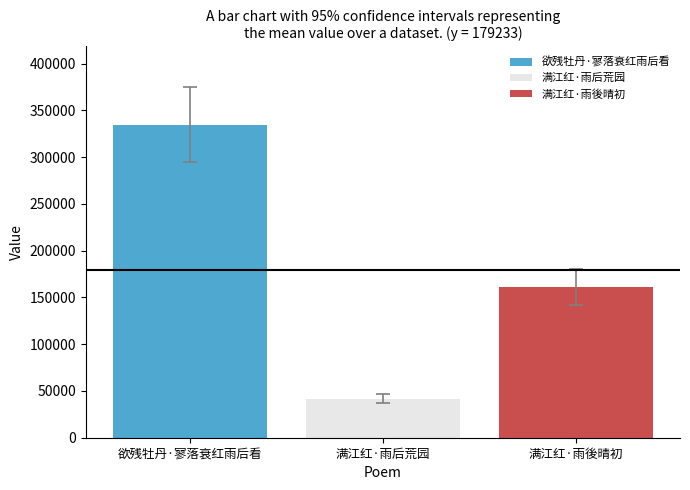

How many series are shown in this chart?

3